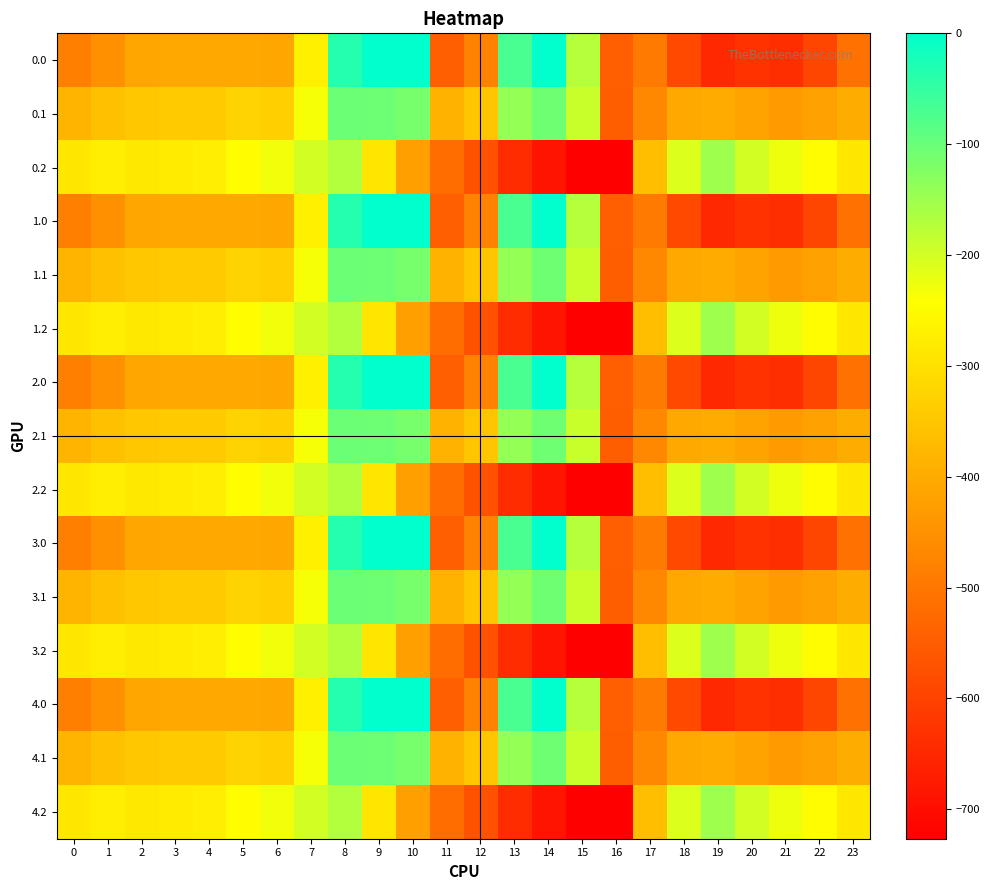

Reading left to right, what are all the values shown in this chart?

0.0: 0=-482.0	1=-449.5	2=-410.3	3=-404.4	4=-404.9	5=-403.8	6=-408.0	7=-270.7	8=-35.0	9=0.0	10=0.0	11=-544.3	12=-477.2	13=-70.2	14=-0.3	15=-172.8	16=-545.4	17=-494.8	18=-586.7	19=-649.2	20=-629.9	21=-638.4	22=-592.3	23=-511.3
0.1: 0=-384.6	1=-361.1	2=-347.9	3=-342.7	4=-339.6	5=-325.7	6=-332.2	7=-234.9	8=-102.3	9=-104.8	10=-114.0	11=-384.7	12=-350.8	13=-141.2	14=-105.5	15=-190.4	16=-547.3	17=-466.6	18=-405.4	19=-400.2	20=-414.5	21=-432.4	22=-419.9	23=-399.4
0.2: 0=-287.1	1=-272.7	2=-285.5	3=-281.0	4=-274.4	5=-245.0	6=-228.8	7=-199.0	8=-169.5	9=-288.5	10=-423.5	11=-520.6	12=-571.2	13=-640.4	14=-687.4	15=-725.8	16=-726.6	17=-362.4	18=-210.0	19=-151.0	20=-199.2	21=-226.4	22=-247.4	23=-287.5
1.0: 0=-482.0	1=-449.5	2=-410.3	3=-404.4	4=-404.9	5=-403.8	6=-408.0	7=-270.7	8=-35.0	9=0.0	10=0.0	11=-544.3	12=-477.2	13=-70.2	14=-0.3	15=-172.8	16=-545.4	17=-494.8	18=-586.7	19=-649.2	20=-629.9	21=-638.4	22=-592.3	23=-511.3
1.1: 0=-384.6	1=-361.1	2=-347.9	3=-342.7	4=-339.6	5=-325.7	6=-332.2	7=-234.9	8=-102.3	9=-104.8	10=-114.0	11=-384.7	12=-350.8	13=-141.2	14=-105.5	15=-190.4	16=-547.3	17=-466.6	18=-405.4	19=-400.2	20=-414.5	21=-432.4	22=-419.9	23=-399.4
1.2: 0=-287.1	1=-272.7	2=-285.5	3=-281.0	4=-274.4	5=-245.0	6=-228.8	7=-199.0	8=-169.5	9=-288.5	10=-423.5	11=-520.6	12=-571.2	13=-640.4	14=-687.4	15=-725.8	16=-726.6	17=-362.4	18=-210.0	19=-151.0	20=-199.2	21=-226.4	22=-247.4	23=-287.5
2.0: 0=-482.0	1=-449.5	2=-410.3	3=-404.4	4=-404.9	5=-403.8	6=-408.0	7=-270.7	8=-35.0	9=0.0	10=0.0	11=-544.3	12=-477.2	13=-70.2	14=-0.3	15=-172.8	16=-545.4	17=-494.8	18=-586.7	19=-649.2	20=-629.9	21=-638.4	22=-592.3	23=-511.3
2.1: 0=-384.6	1=-361.1	2=-347.9	3=-342.7	4=-339.6	5=-325.7	6=-332.2	7=-234.9	8=-102.3	9=-104.8	10=-114.0	11=-384.7	12=-350.8	13=-141.2	14=-105.5	15=-190.4	16=-547.3	17=-466.6	18=-405.4	19=-400.2	20=-414.5	21=-432.4	22=-419.9	23=-399.4
2.2: 0=-287.1	1=-272.7	2=-285.5	3=-281.0	4=-274.4	5=-245.0	6=-228.8	7=-199.0	8=-169.5	9=-288.5	10=-423.5	11=-520.6	12=-571.2	13=-640.4	14=-687.4	15=-725.8	16=-726.6	17=-362.4	18=-210.0	19=-151.0	20=-199.2	21=-226.4	22=-247.4	23=-287.5
3.0: 0=-482.0	1=-449.5	2=-410.3	3=-404.4	4=-404.9	5=-403.8	6=-408.0	7=-270.7	8=-35.0	9=0.0	10=0.0	11=-544.3	12=-477.2	13=-70.2	14=-0.3	15=-172.8	16=-545.4	17=-494.8	18=-586.7	19=-649.2	20=-629.9	21=-638.4	22=-592.3	23=-511.3
3.1: 0=-384.6	1=-361.1	2=-347.9	3=-342.7	4=-339.6	5=-325.7	6=-332.2	7=-234.9	8=-102.3	9=-104.8	10=-114.0	11=-384.7	12=-350.8	13=-141.2	14=-105.5	15=-190.4	16=-547.3	17=-466.6	18=-405.4	19=-400.2	20=-414.5	21=-432.4	22=-419.9	23=-399.4
3.2: 0=-287.1	1=-272.7	2=-285.5	3=-281.0	4=-274.4	5=-245.0	6=-228.8	7=-199.0	8=-169.5	9=-288.5	10=-423.5	11=-520.6	12=-571.2	13=-640.4	14=-687.4	15=-725.8	16=-726.6	17=-362.4	18=-210.0	19=-151.0	20=-199.2	21=-226.4	22=-247.4	23=-287.5
4.0: 0=-482.0	1=-449.5	2=-410.3	3=-404.4	4=-404.9	5=-403.8	6=-408.0	7=-270.7	8=-35.0	9=0.0	10=0.0	11=-544.3	12=-477.2	13=-70.2	14=-0.3	15=-172.8	16=-545.4	17=-494.8	18=-586.7	19=-649.2	20=-629.9	21=-638.4	22=-592.3	23=-511.3
4.1: 0=-384.6	1=-361.1	2=-347.9	3=-342.7	4=-339.6	5=-325.7	6=-332.2	7=-234.9	8=-102.3	9=-104.8	10=-114.0	11=-384.7	12=-350.8	13=-141.2	14=-105.5	15=-190.4	16=-547.3	17=-466.6	18=-405.4	19=-400.2	20=-414.5	21=-432.4	22=-419.9	23=-399.4
4.2: 0=-287.1	1=-272.7	2=-285.5	3=-281.0	4=-274.4	5=-245.0	6=-228.8	7=-199.0	8=-169.5	9=-288.5	10=-423.5	11=-520.6	12=-571.2	13=-640.4	14=-687.4	15=-725.8	16=-726.6	17=-362.4	18=-210.0	19=-151.0	20=-199.2	21=-226.4	22=-247.4	23=-287.5